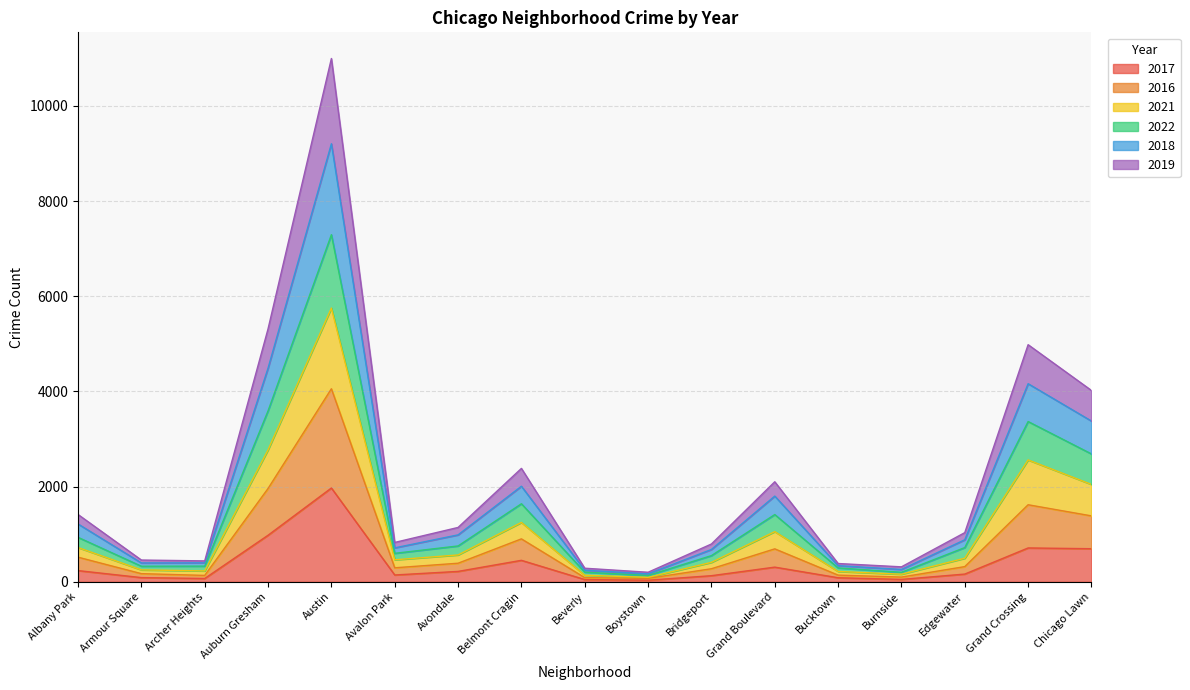

List the labels in order of 2016 value, largest first.

Austin, Auburn Gresham, Grand Crossing, Chicago Lawn, Belmont Cragin, Grand Boulevard, Albany Park, Avondale, Edgewater, Avalon Park, Bridgeport, Armour Square, Archer Heights, Bucktown, Burnside, Beverly, Boystown